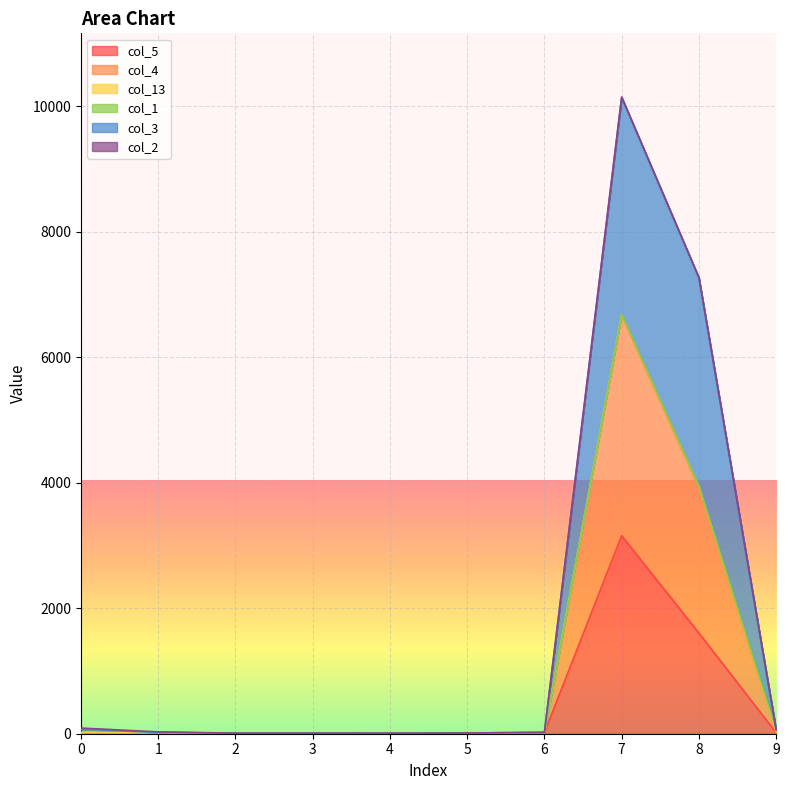

Where does the col_5 series first go above 16?

1